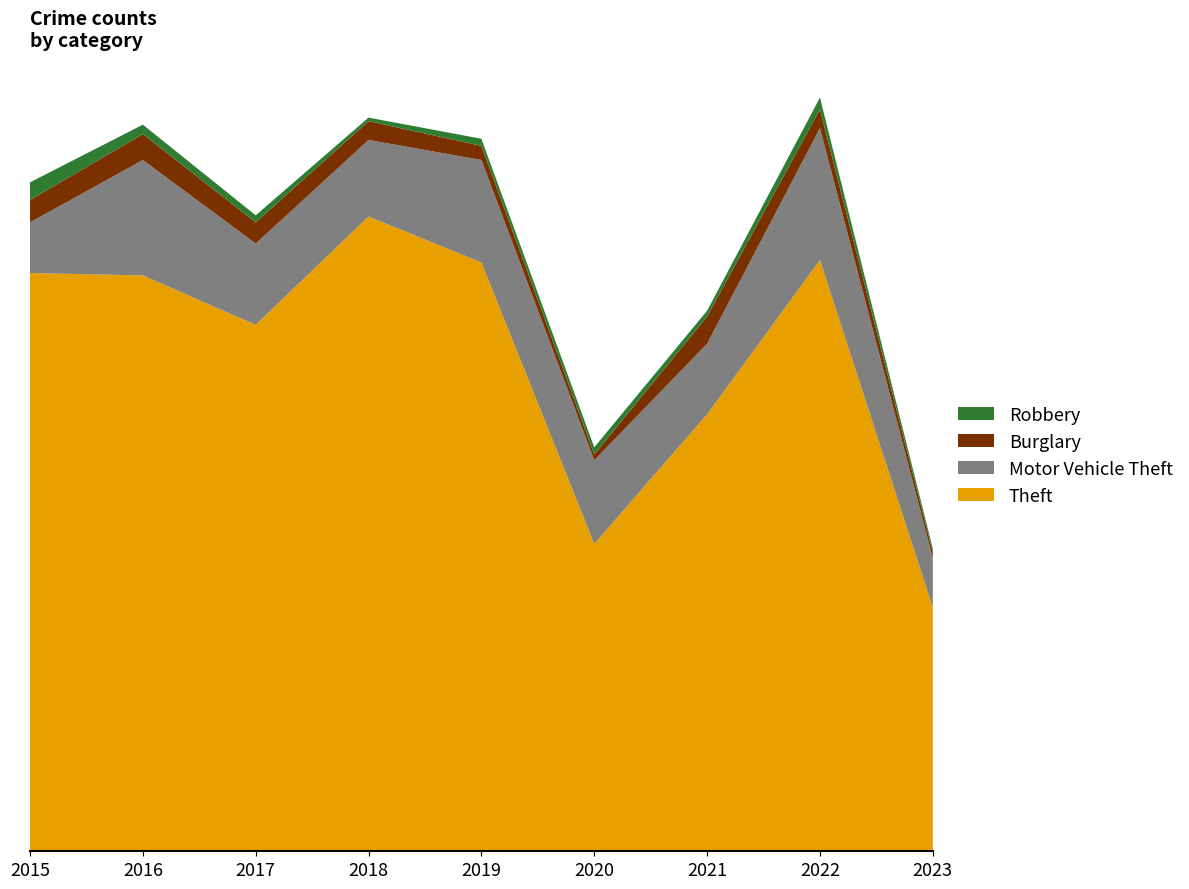

Reading left to right, extract all data points from this chart.

Theft: 491	489	447	539	500	261	371	502	207
Motor Vehicle Theft: 43	98	69	65	87	71	60	112	42
Burglary: 19	22	18	16	12	5	23	16	5
Robbery: 15	8	6	3	6	6	5	10	3